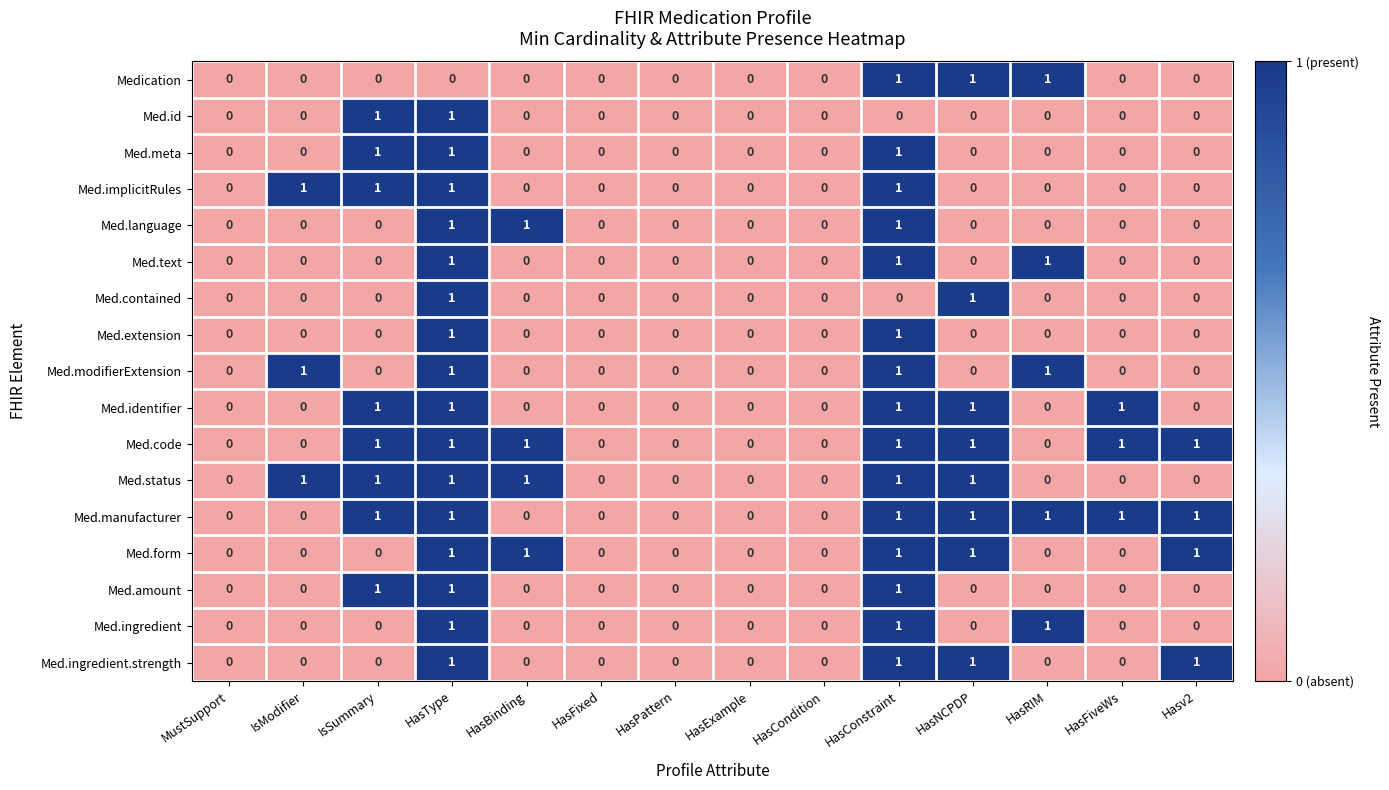

Count the Med.ingredient.strength values in the range 0 to 1.

14